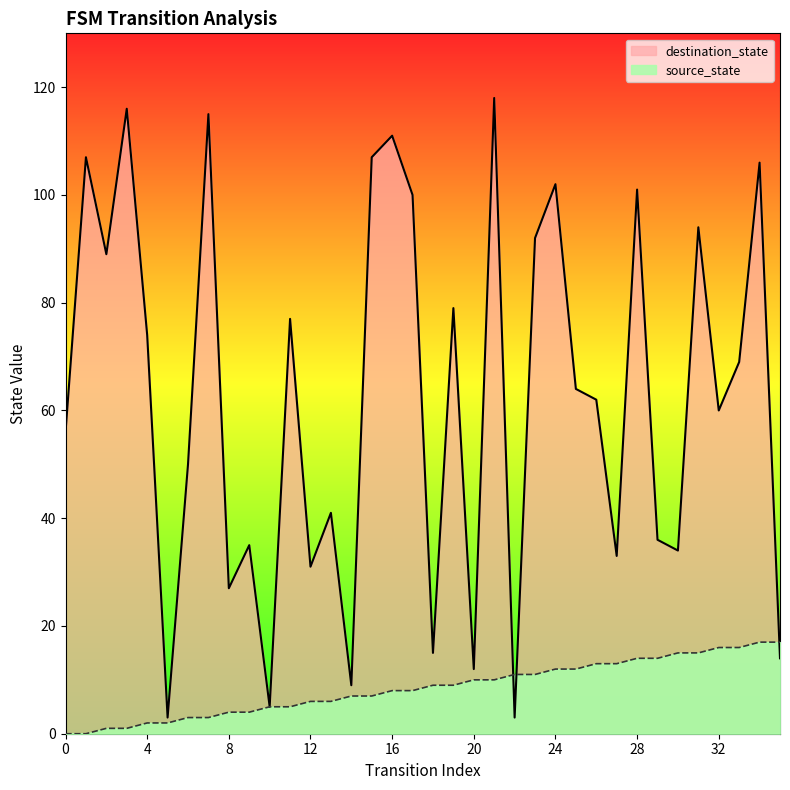

Where is the first local maximum for destination_state?

1